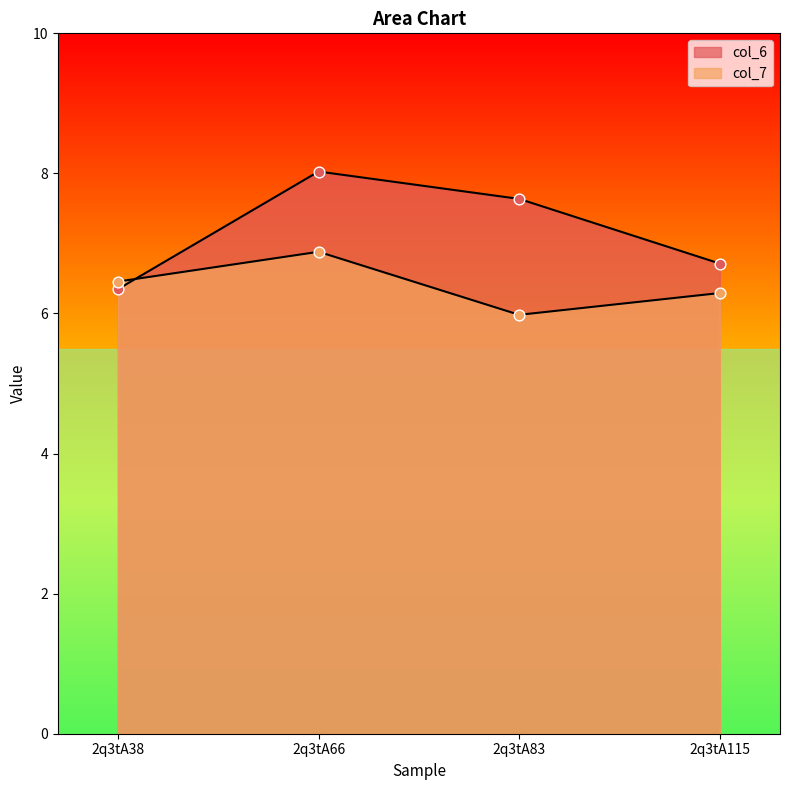

What is the total value across all series at 2q3tA66?

14.9